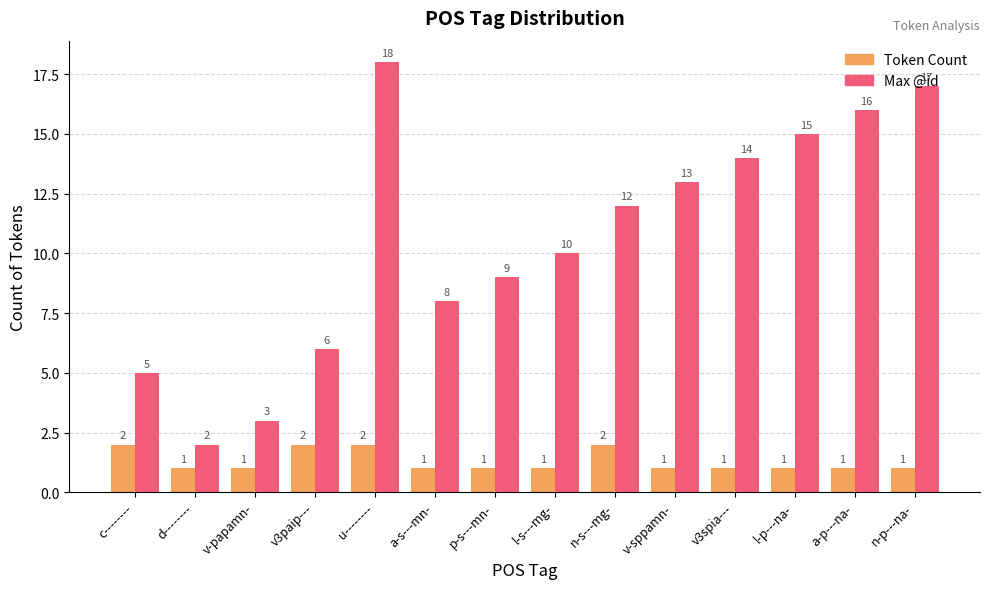

What are all the series names shown in the legend?

Token Count, Max @id